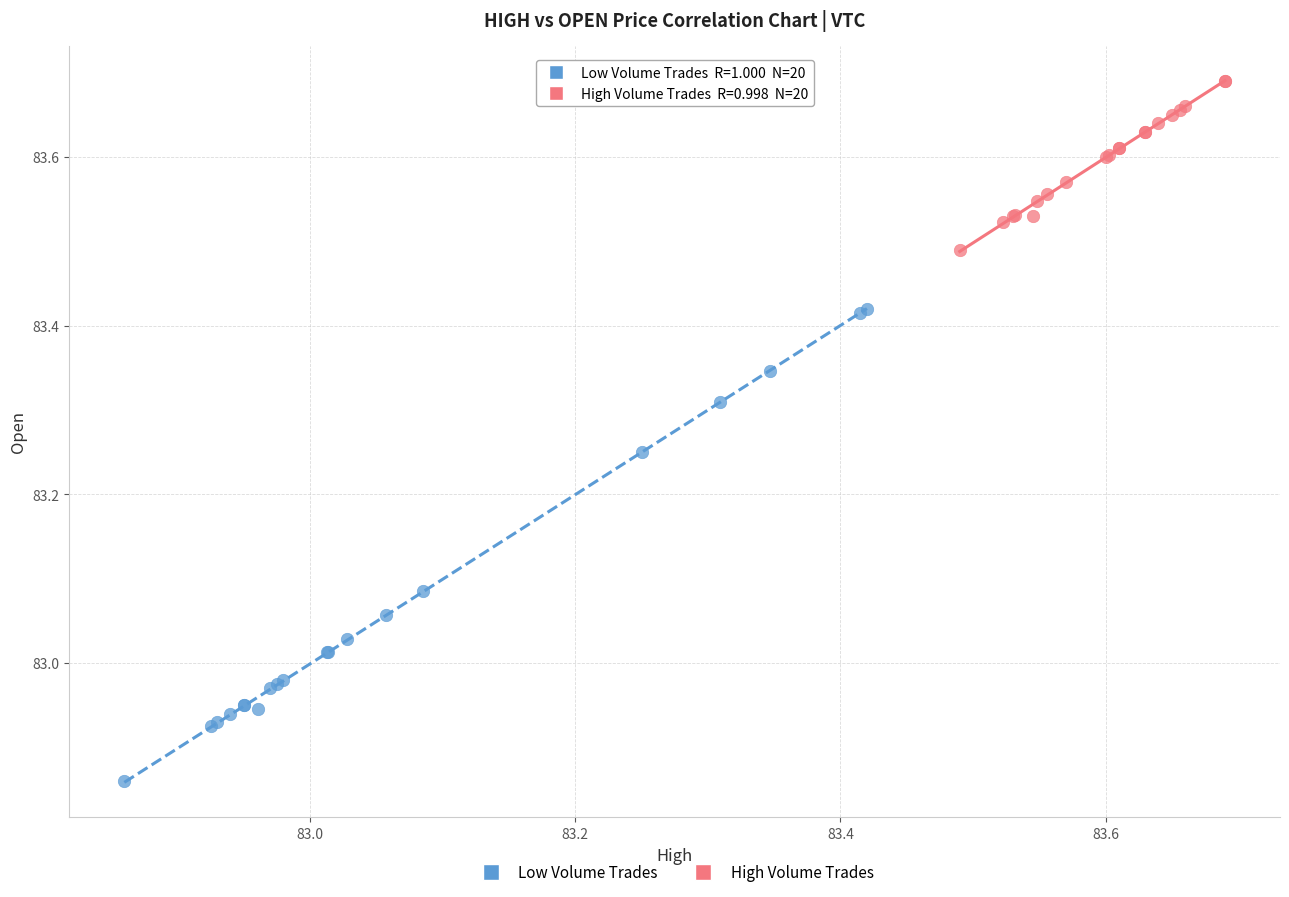

Which series reaches the minimum Y coordinate?

Low Volume Trades